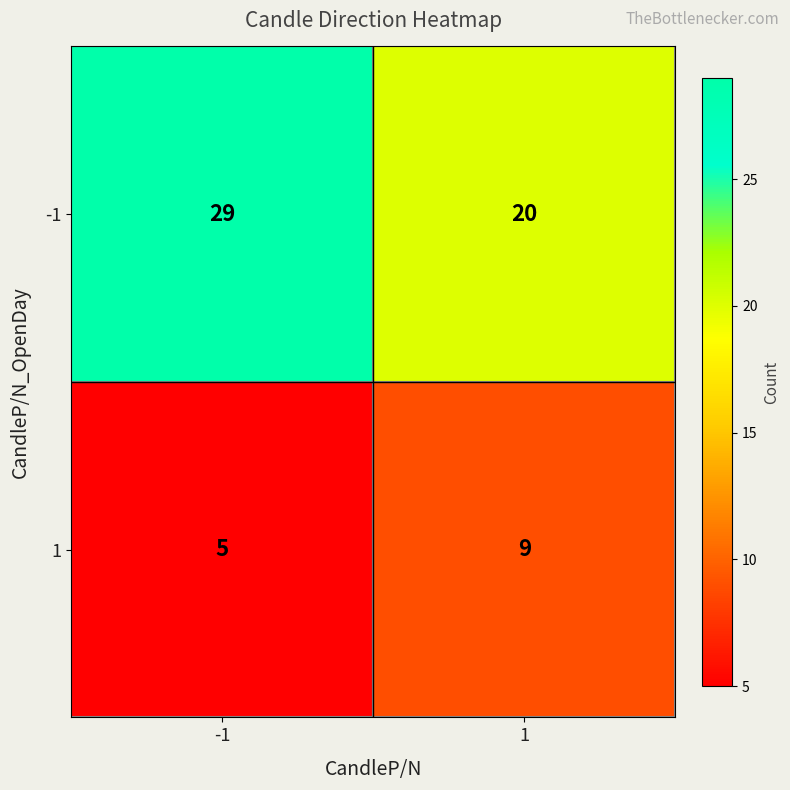

What is the minimum value shown in the chart?

5